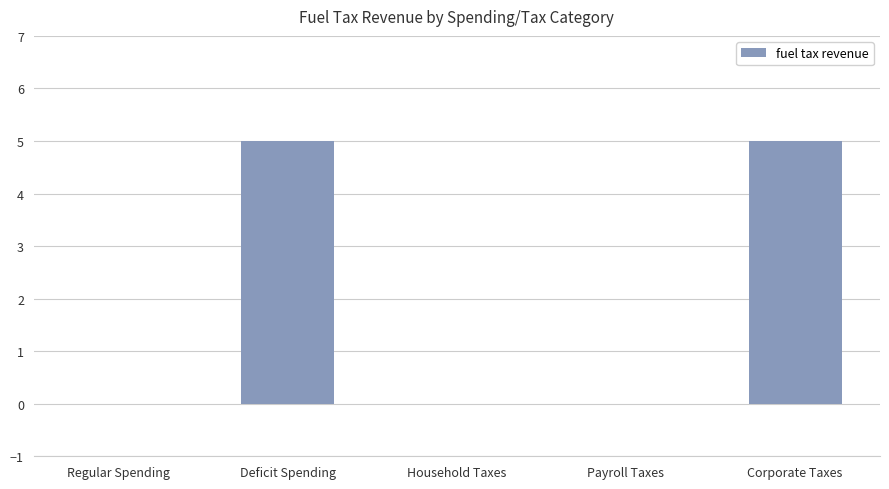

What is the sum of all values?

10